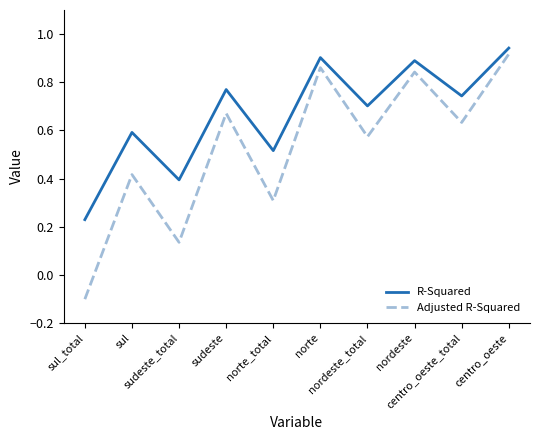

Which series has the largest total across all categories?

R-Squared